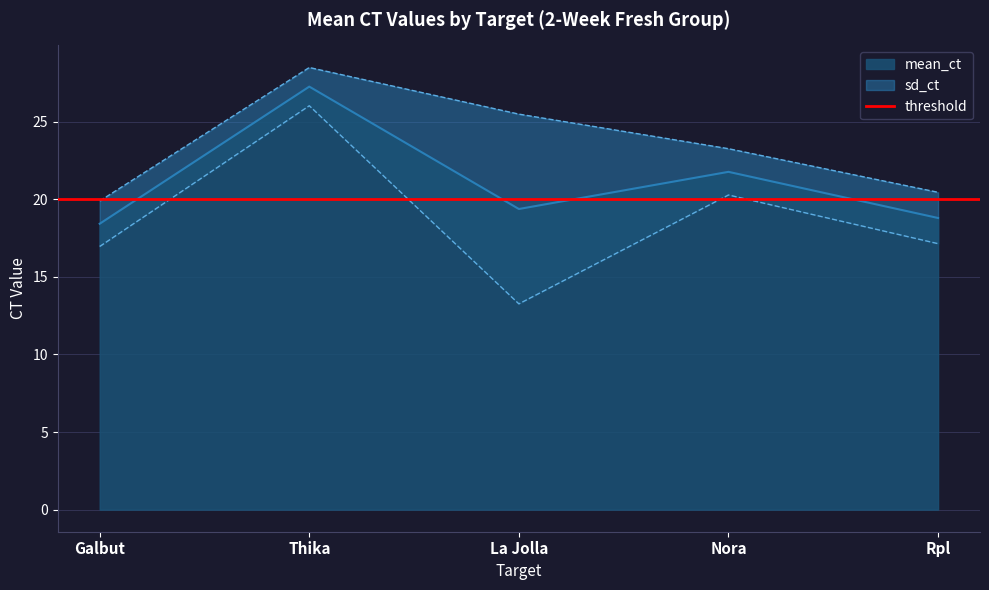

Rank the categories by value from highest to lowest.

Thika, Nora, La Jolla, Rpl, Galbut